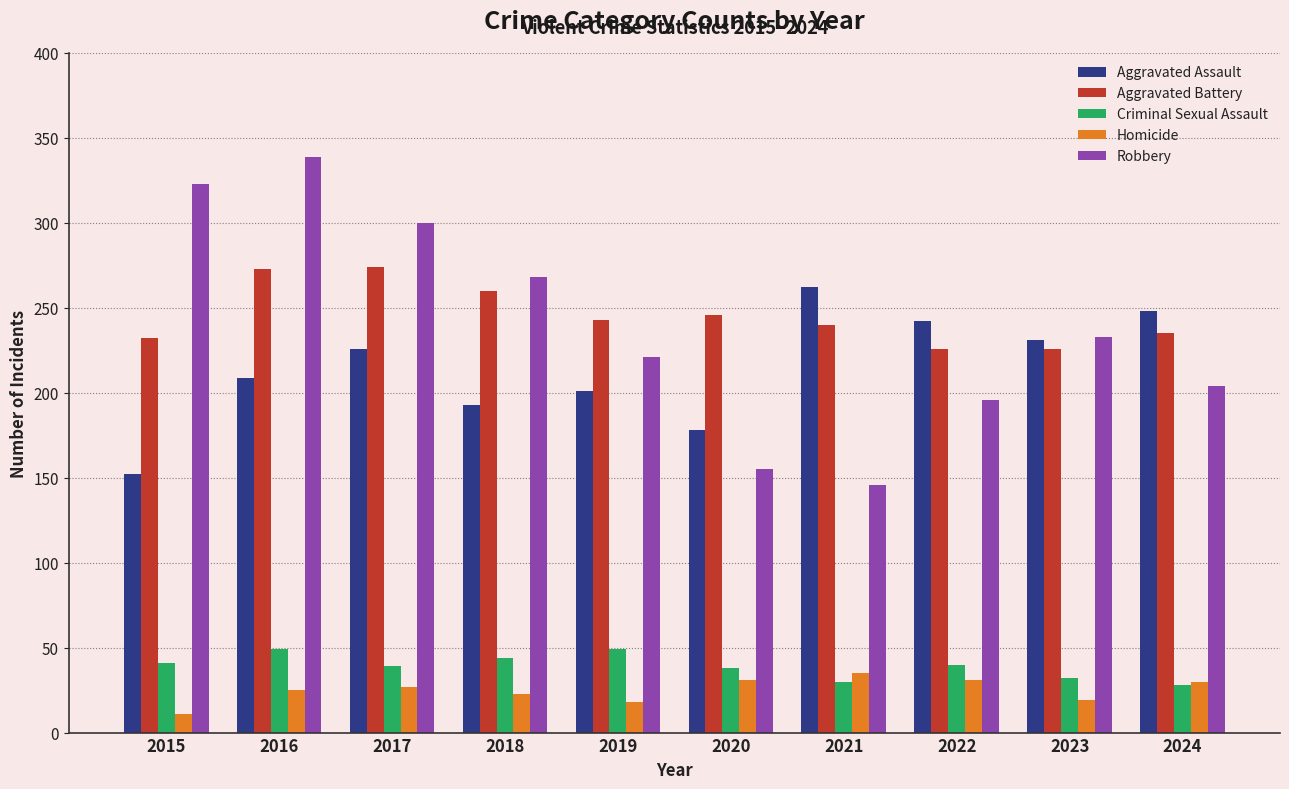

How many values in the Aggravated Assault series are below 226?

5